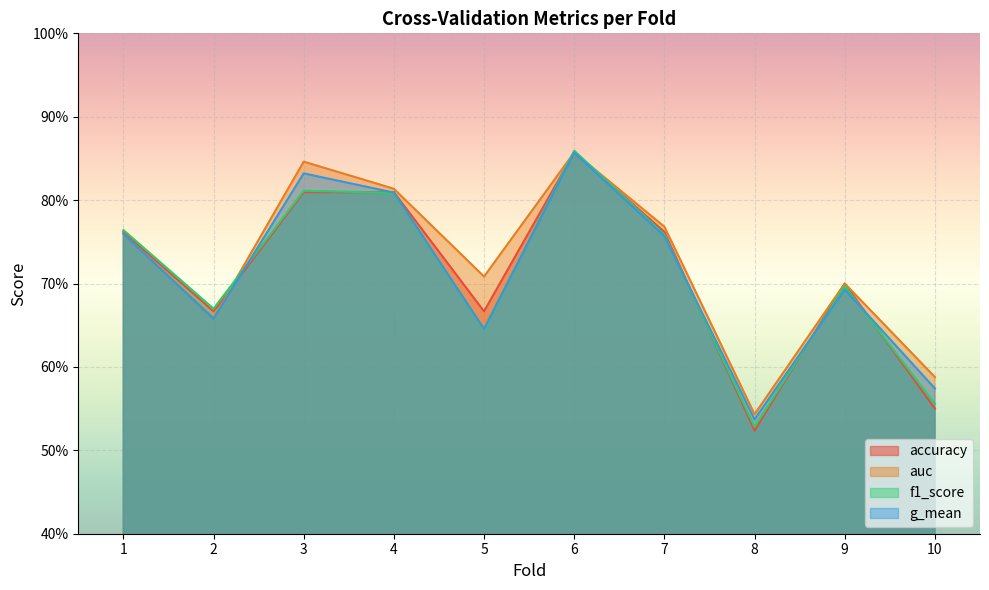

Which category has the highest value in the accuracy series?

6